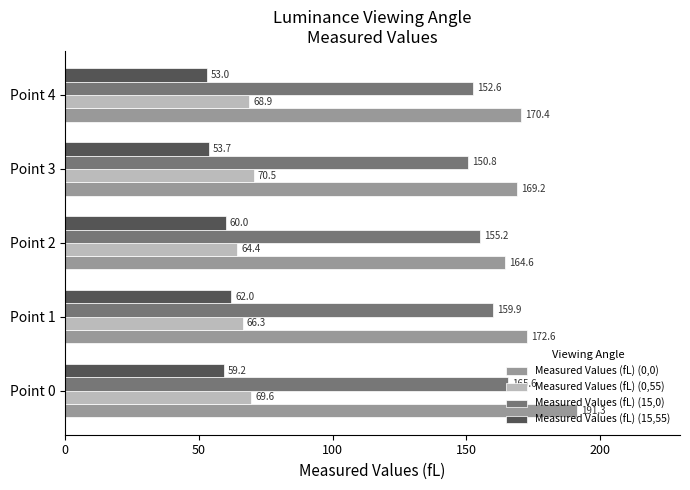

Between Point 2 and Point 4, which series saw the biggest shift?

Measured Values (fL) (15,55)